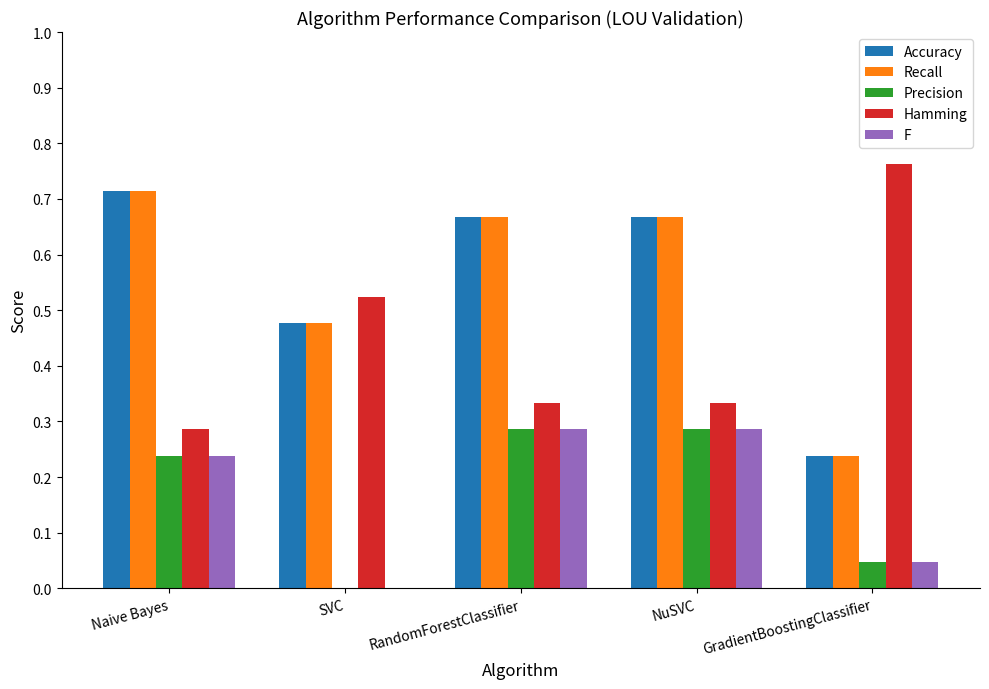

Is the value of Hamming at NuSVC greater than the value of F at Naive Bayes?

Yes